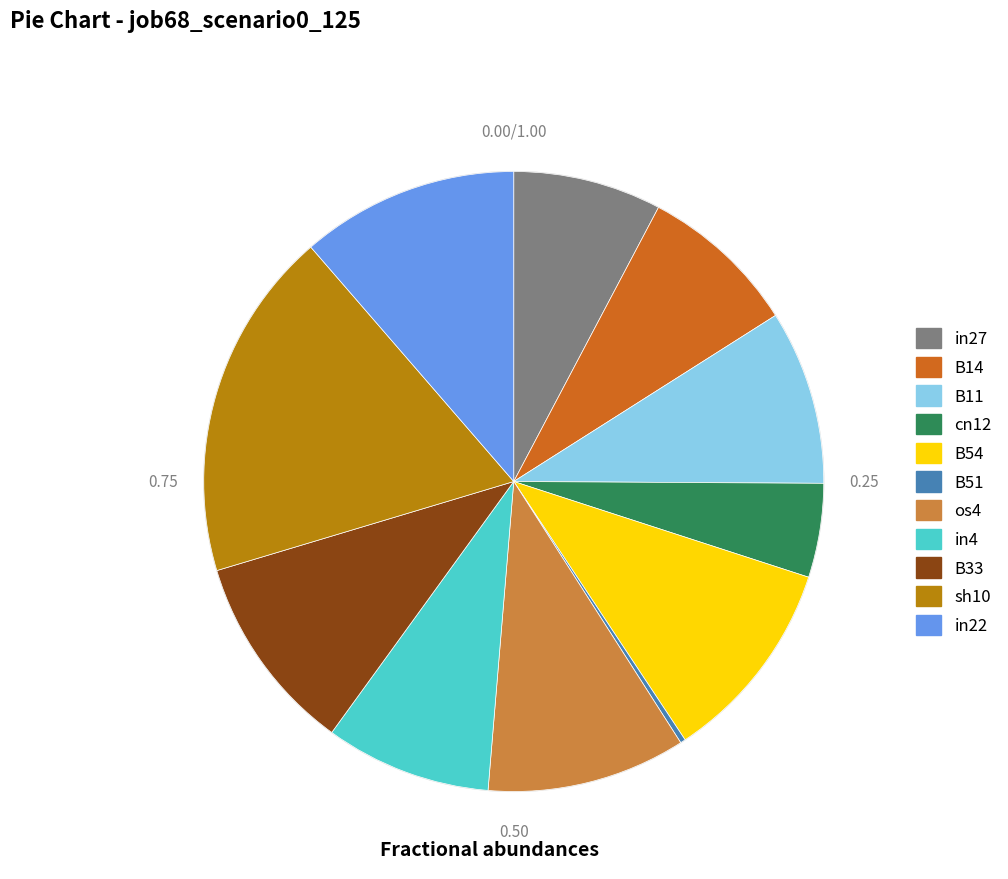

Is there a majority slice in this chart?

No